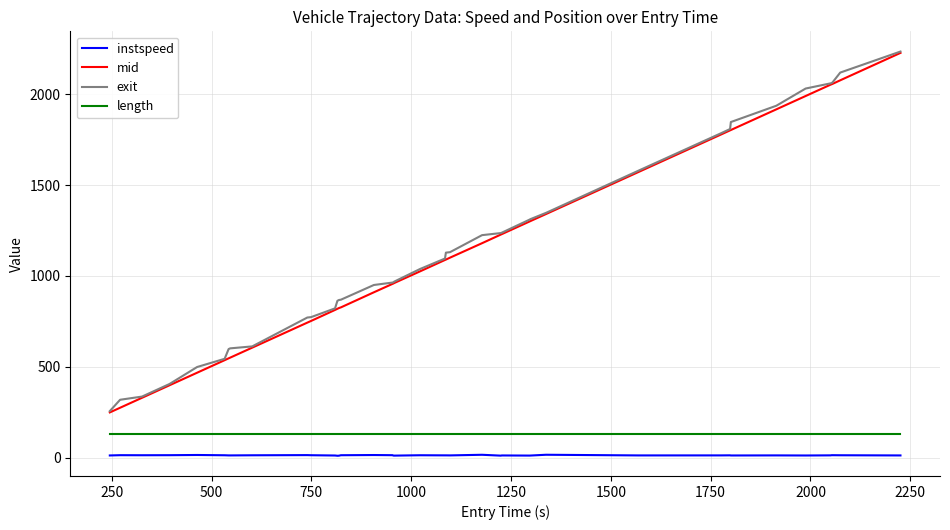

True or false: exit and instspeed intersect in this chart.

False